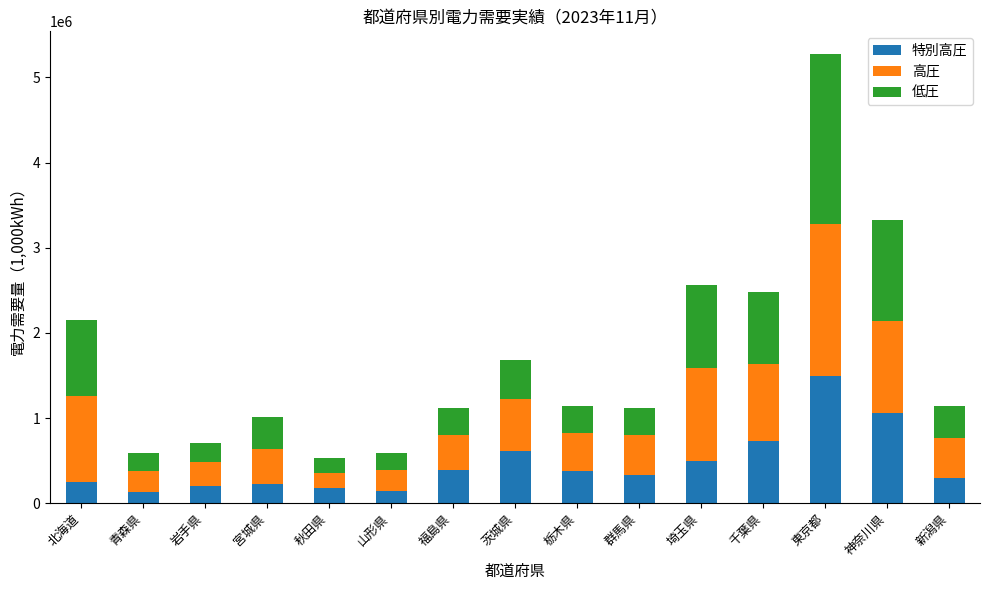

What is the total value across all series at 山形県?

584201.2